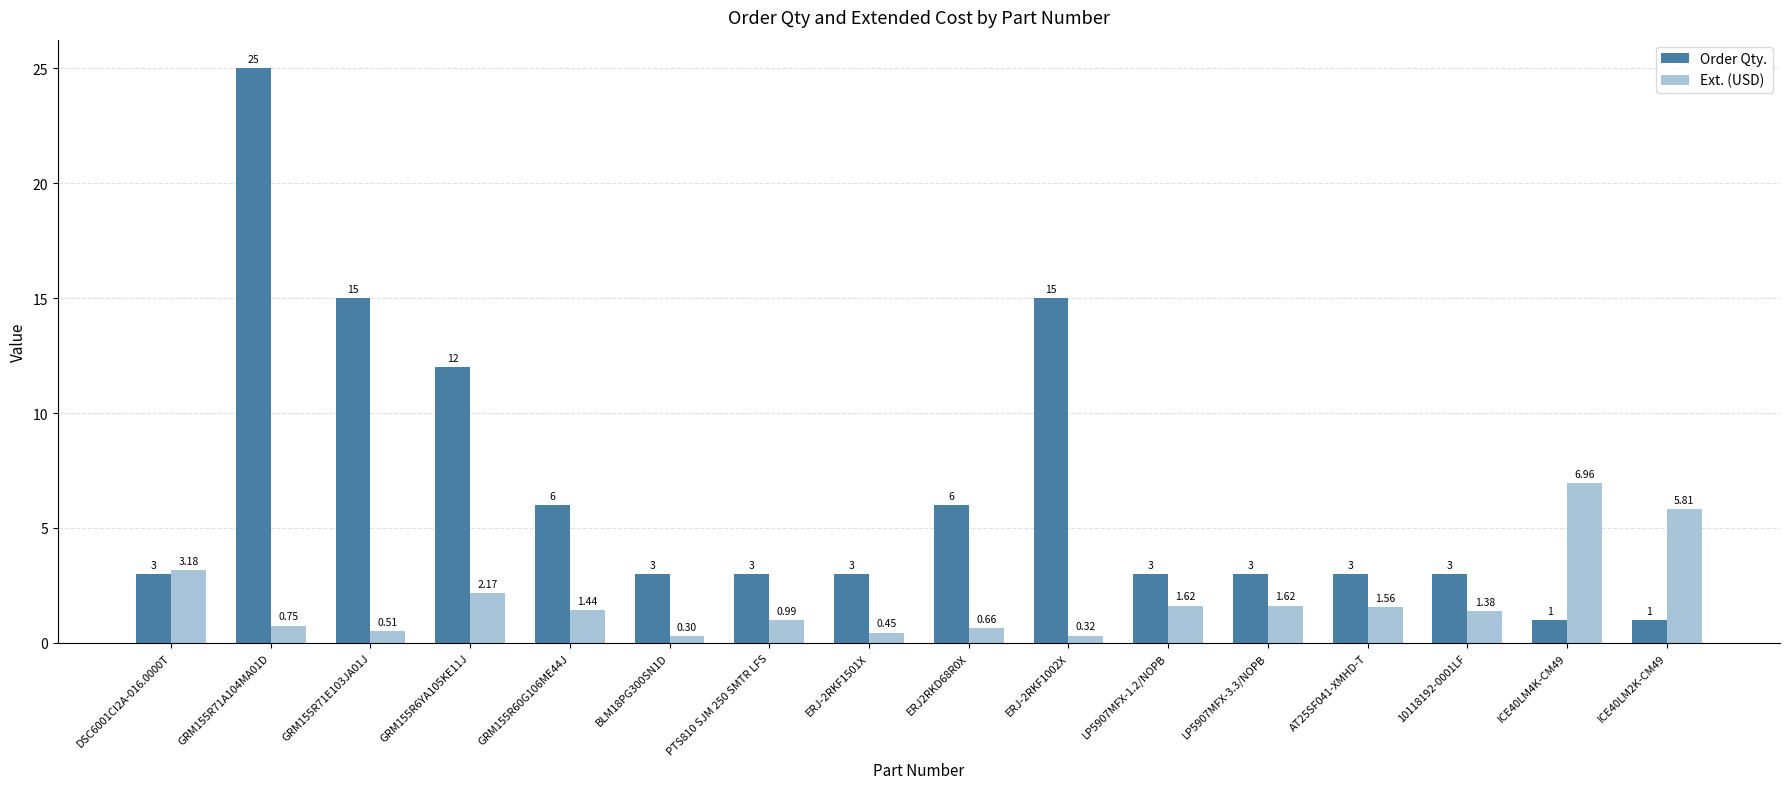

Where does the Ext. (USD) series first go above 1?

DSC6001CI2A-016.0000T